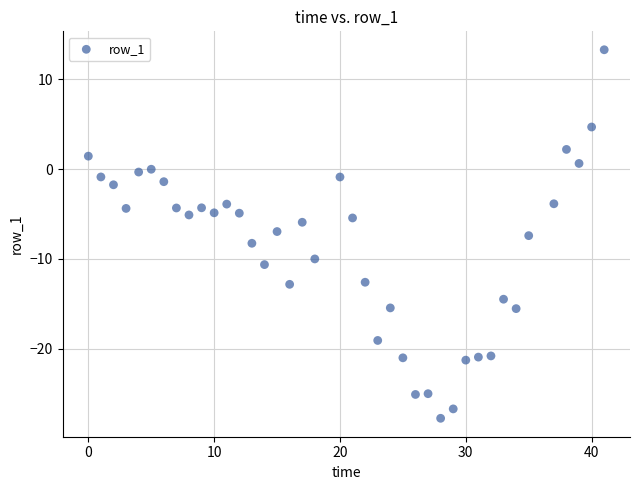

What is the range of X values (max minus min)?

41.0